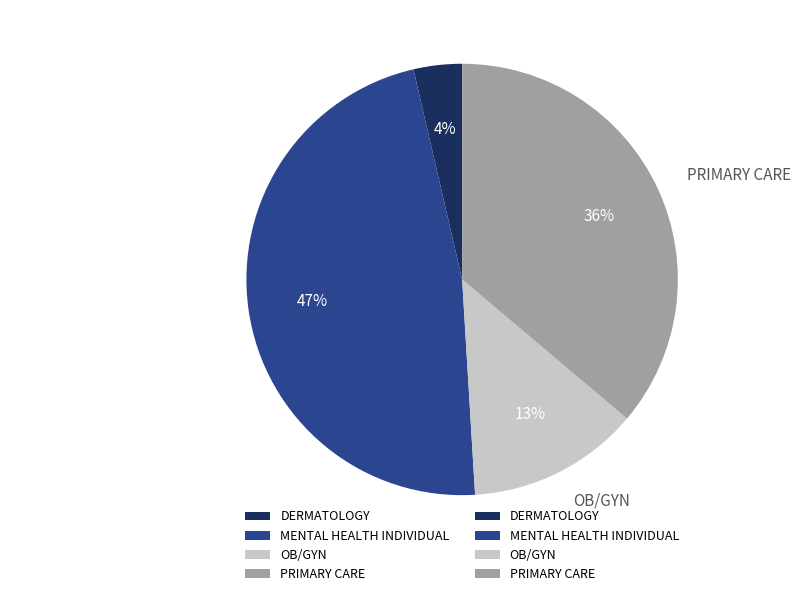

Which has a higher value, OB/GYN or MENTAL HEALTH INDIVIDUAL?

MENTAL HEALTH INDIVIDUAL